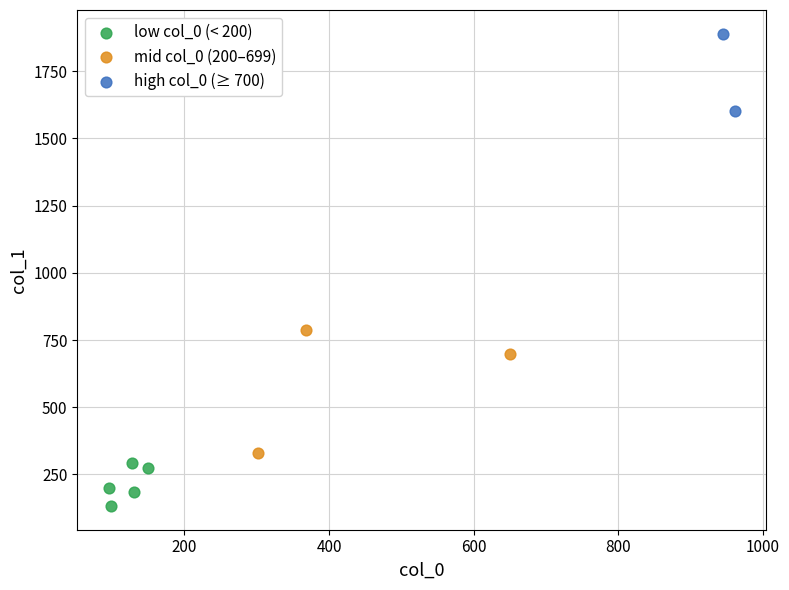

What are all the series names shown in the legend?

low col_0 (< 200), mid col_0 (200–699), high col_0 (≥ 700)